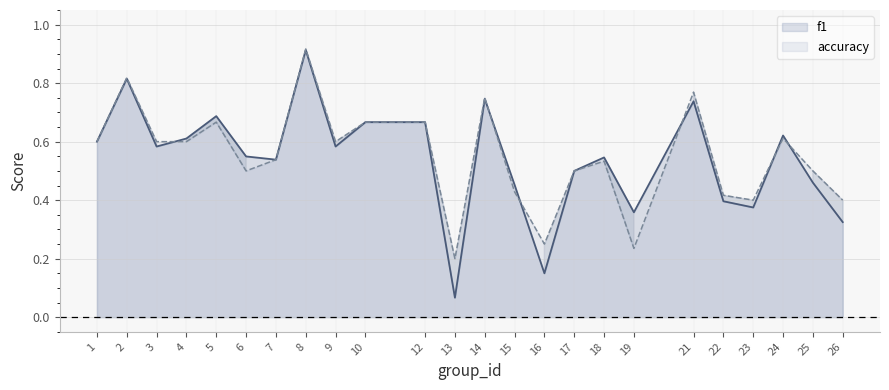

What are all the series names shown in the legend?

f1, accuracy